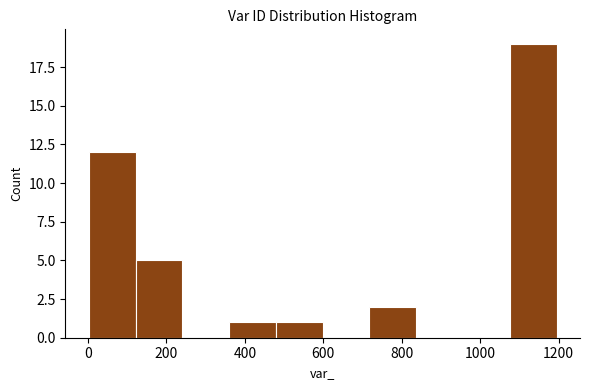

Reading left to right, transcribe this chart: for each bar, give the range it covers on the x-axis and its height. Neither the bar edges nor the heights are printed on the chart, so give them approximately, as read against the axes.

0 to 120: 12
120 to 240: 5
240 to 360: 0
360 to 480: 1
480 to 600: 1
600 to 720: 0
720 to 840: 2
840 to 960: 0
960 to 1080: 0
1080 to 1200: 19